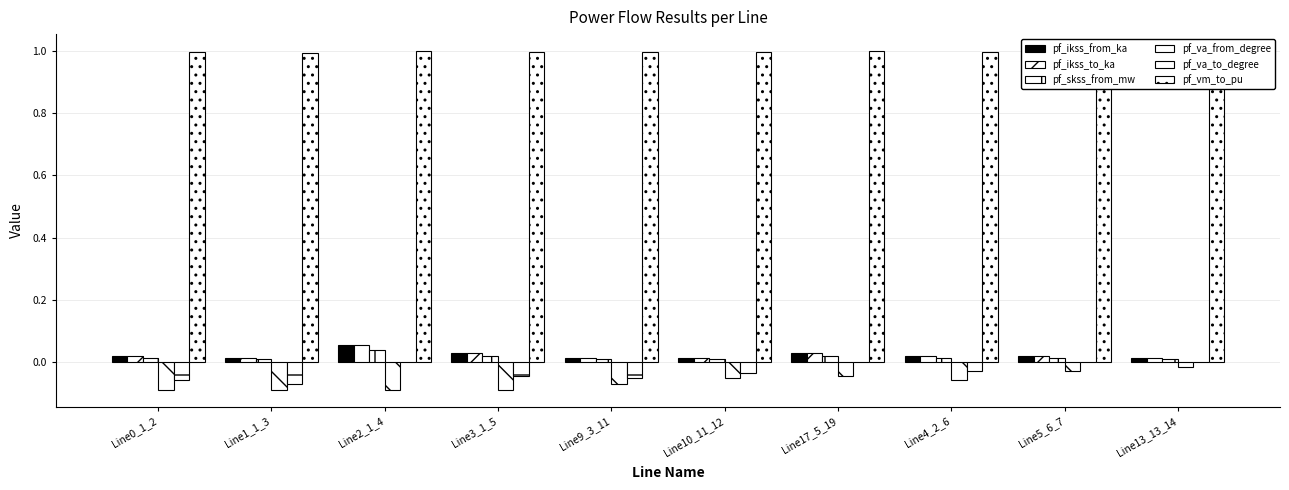

What is the minimum value shown in the chart?

-0.1